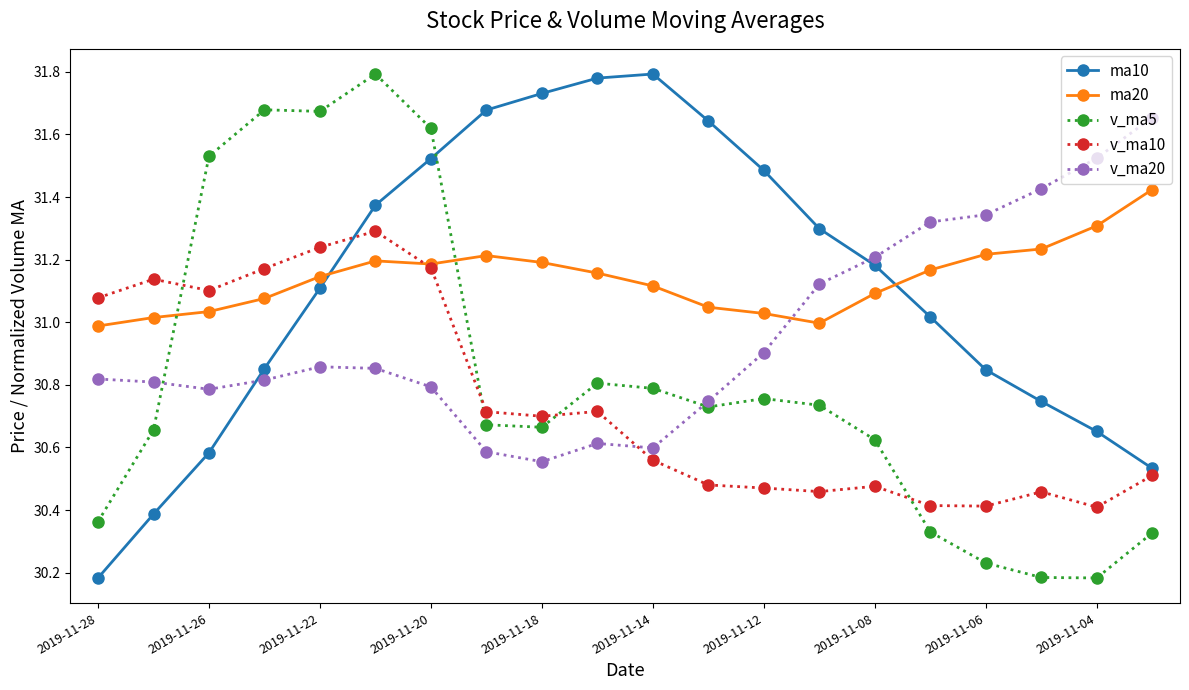

Does the chart display data point markers on the line(s)?

Yes